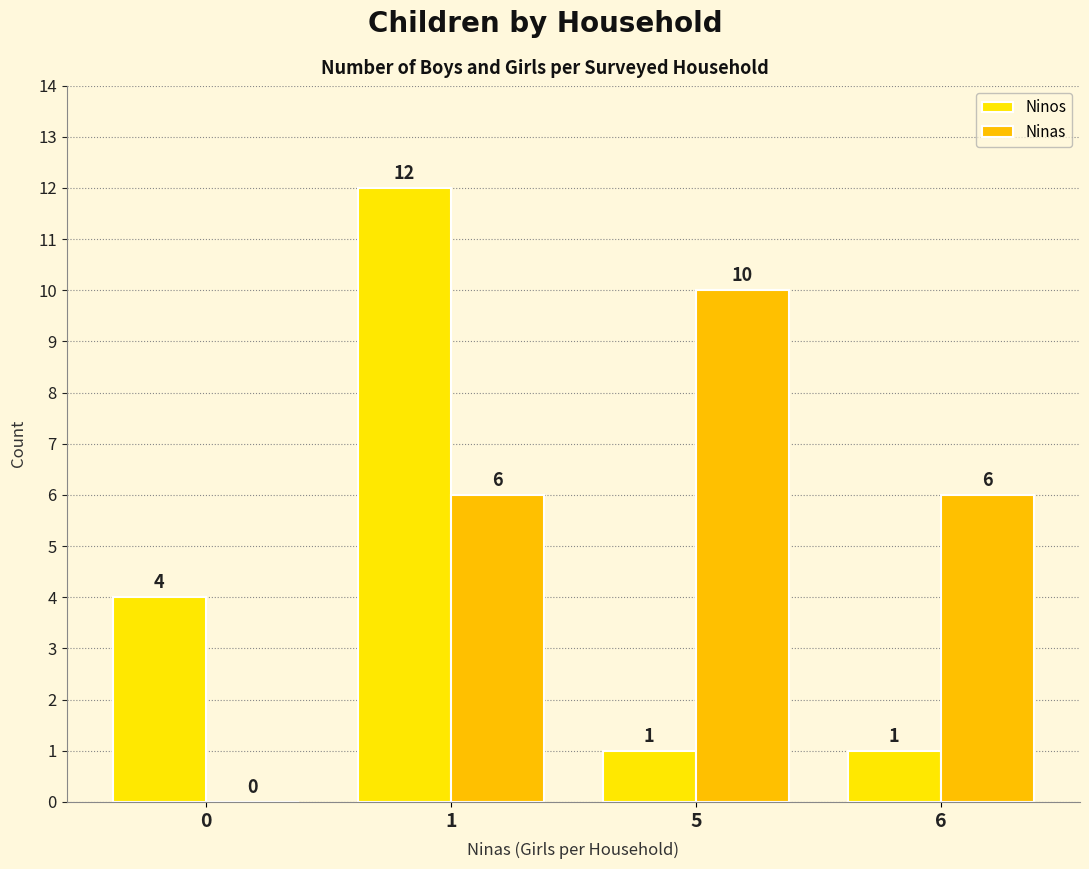

Is it true that Ninos equals 2 at 0?

False